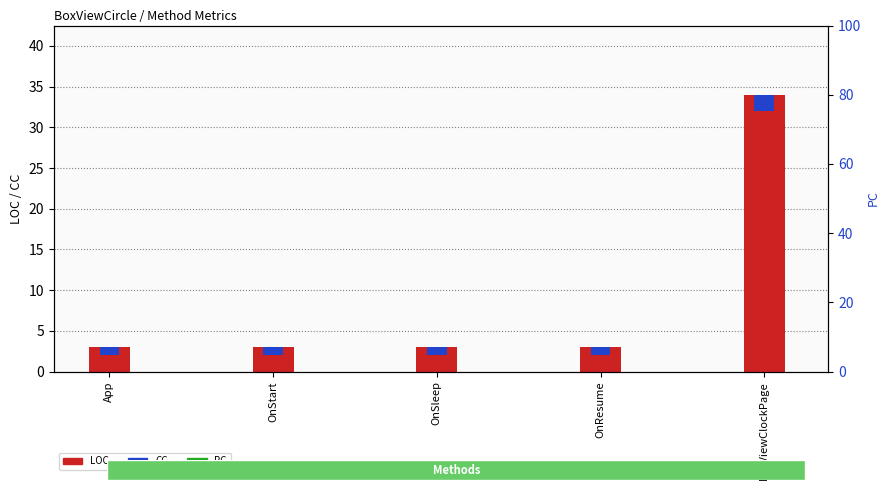

What value does the CC series have at BoxViewClockPage?

2